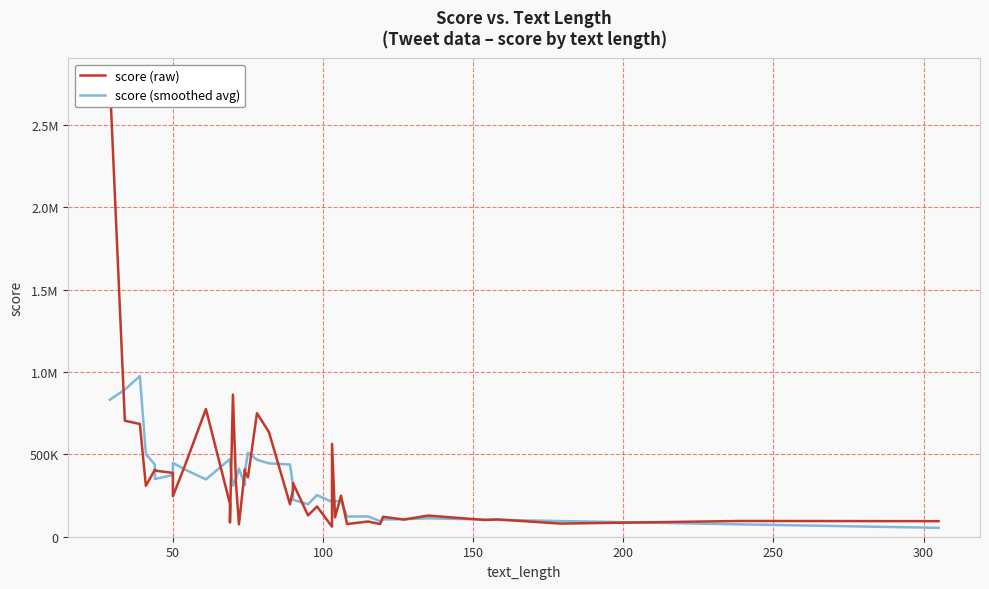

What is the average value of the score (raw) series?

360202.3